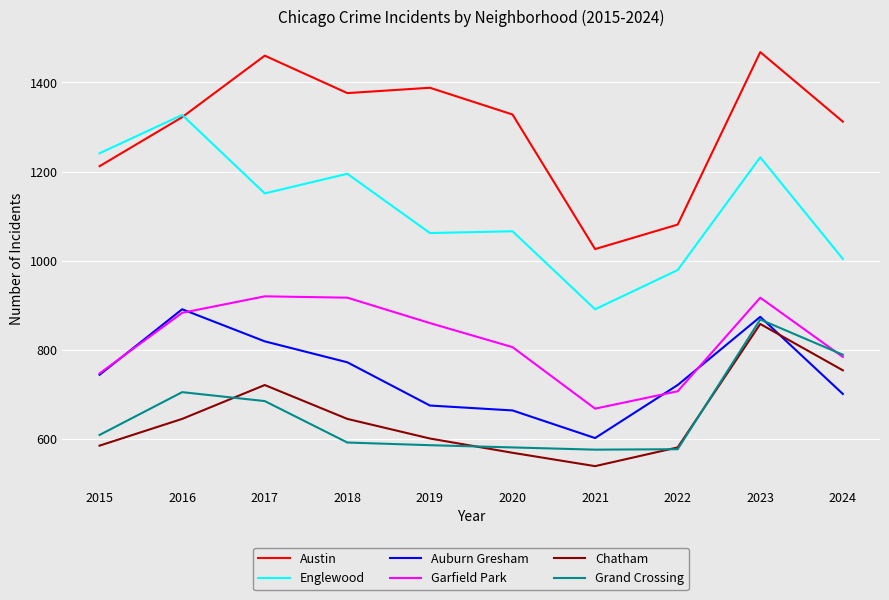

Between 2017 and 2020, which series saw the biggest shift?

Auburn Gresham